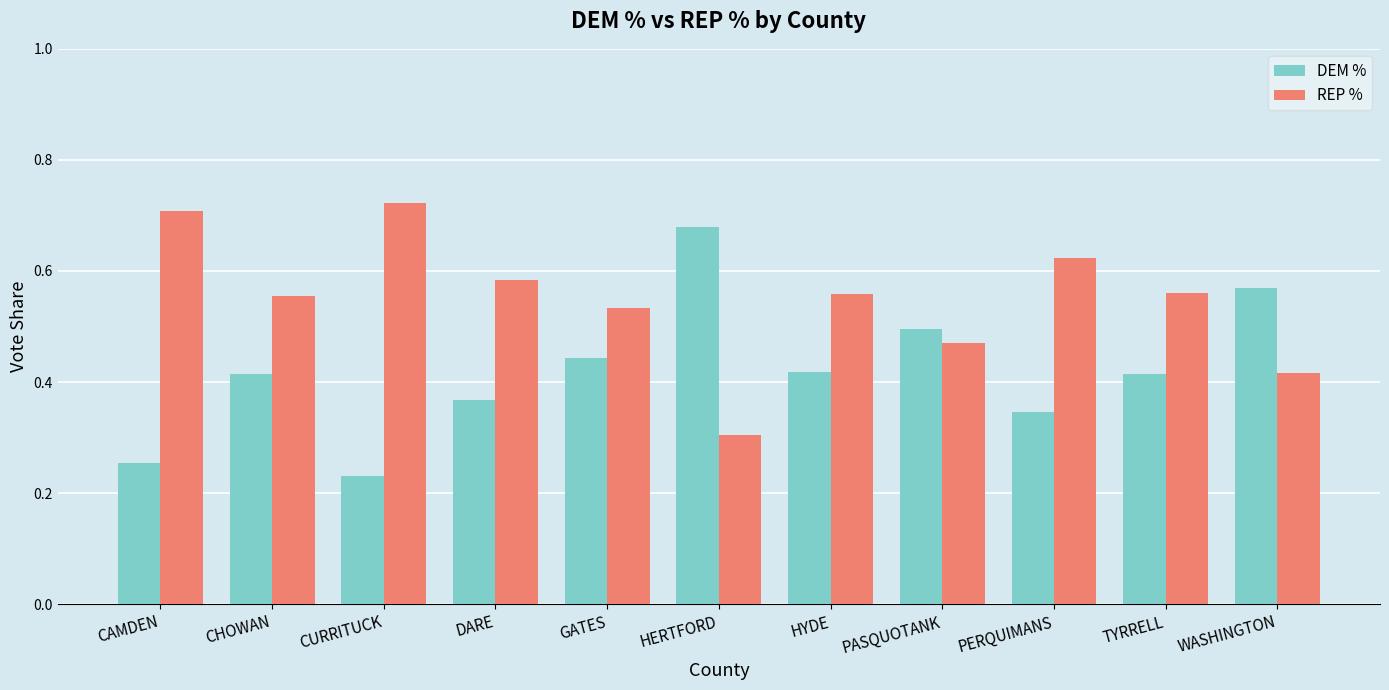

Where is DEM % nearest to the value 0?

CURRITUCK